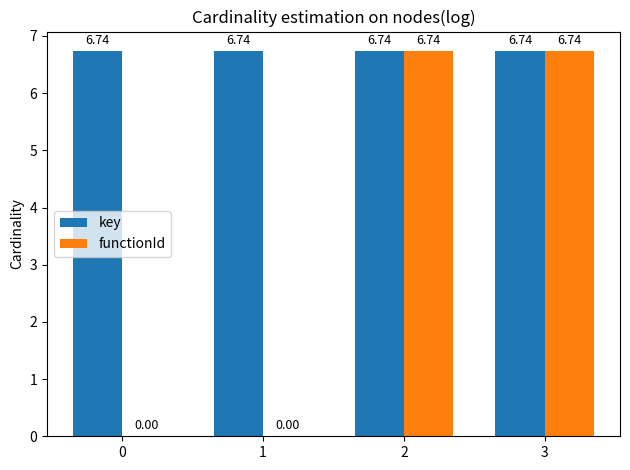

Which series has the largest total across all categories?

key